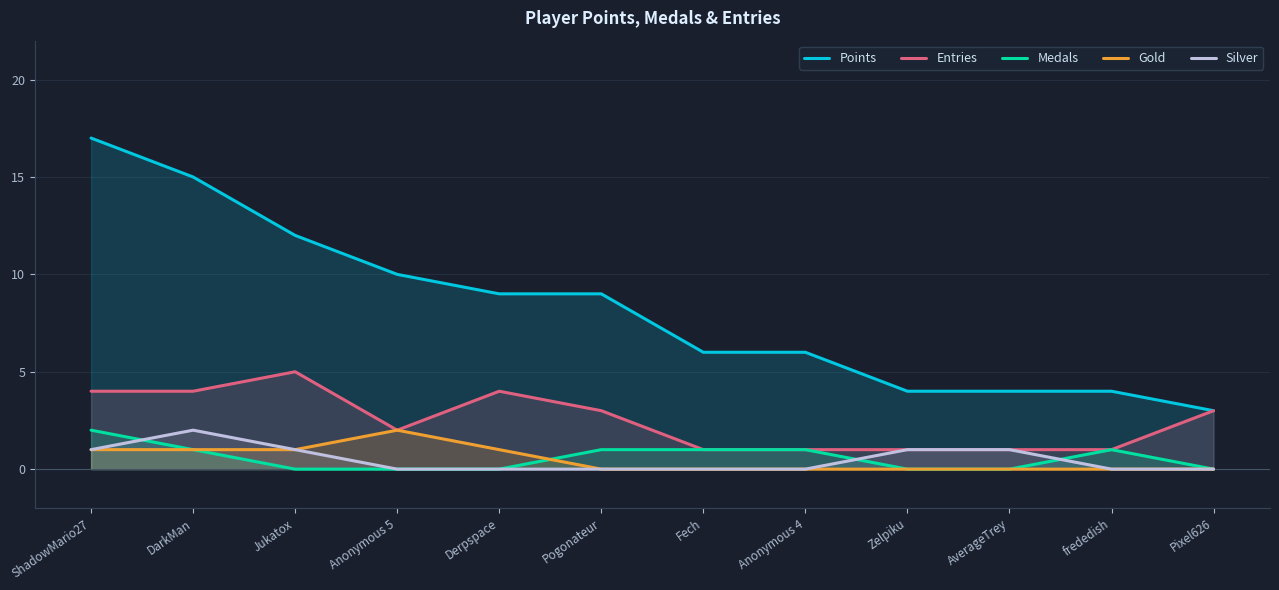

At how many categories does at least one series exceed 12?

2